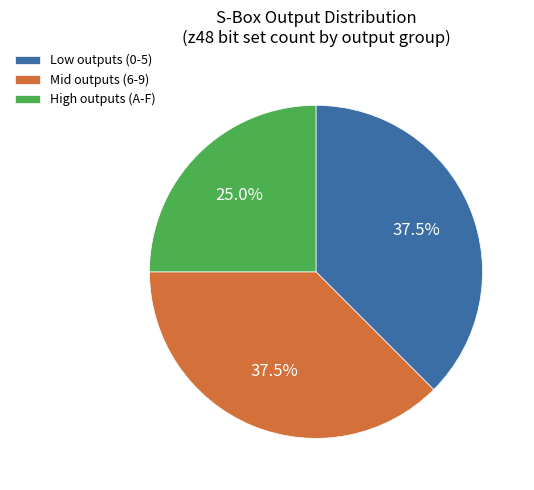

Which has a higher value, Low outputs (0-5) or High outputs (A-F)?

Low outputs (0-5)